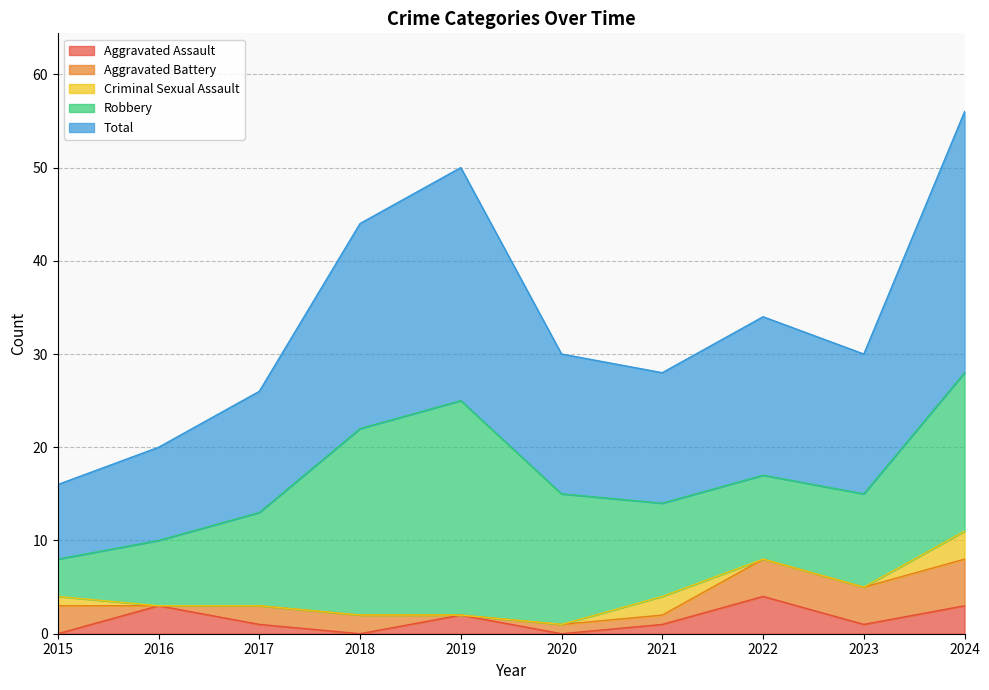

Reading left to right, what are all the values shown in this chart?

Aggravated Assault: 0	3	1	0	2	0	1	4	1	3
Aggravated Battery: 3	0	2	2	0	1	1	4	4	5
Criminal Sexual Assault: 1	0	0	0	0	0	2	0	0	3
Robbery: 4	7	10	20	23	14	10	9	10	17
Total: 8	10	13	22	25	15	14	17	15	28